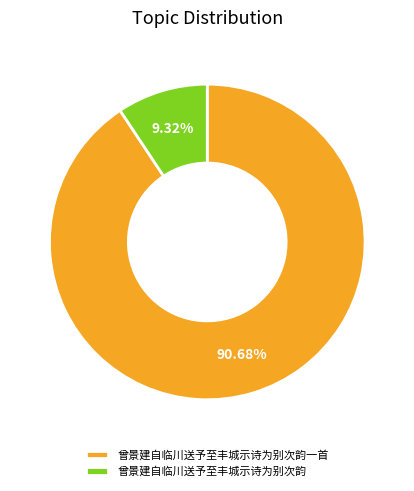

Count the number of slices in the pie.

2